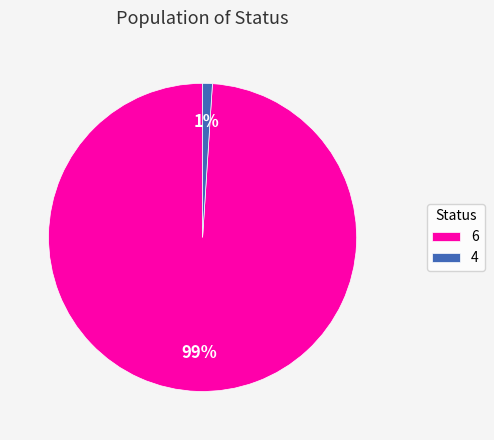

To the nearest percent, what portion does 4 represent?

1%